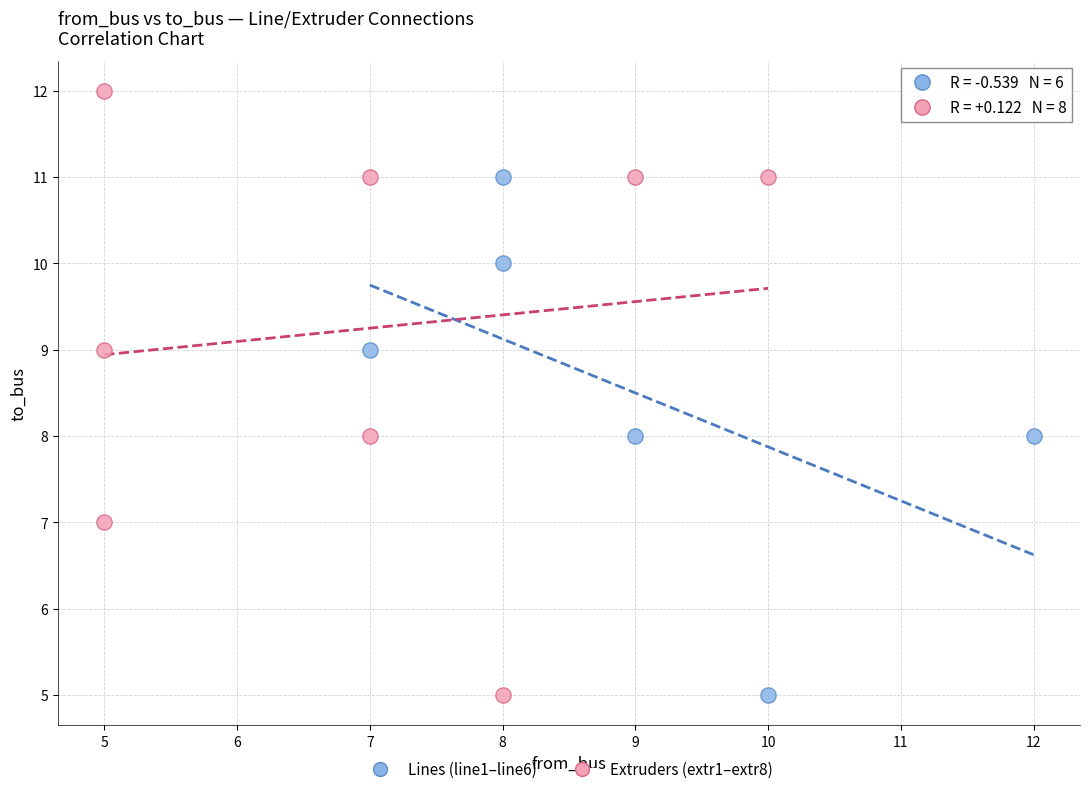

Which series contains the highest Y value?

Extruders (extr1–extr8)